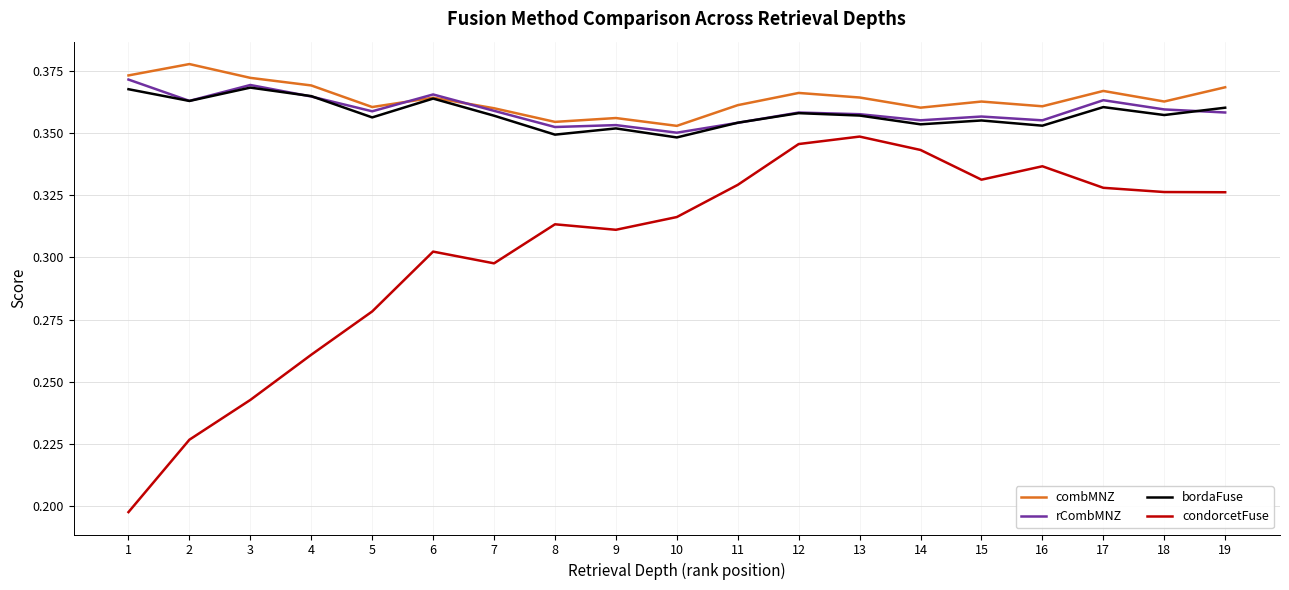

Which series has the widest spread of values?

condorcetFuse